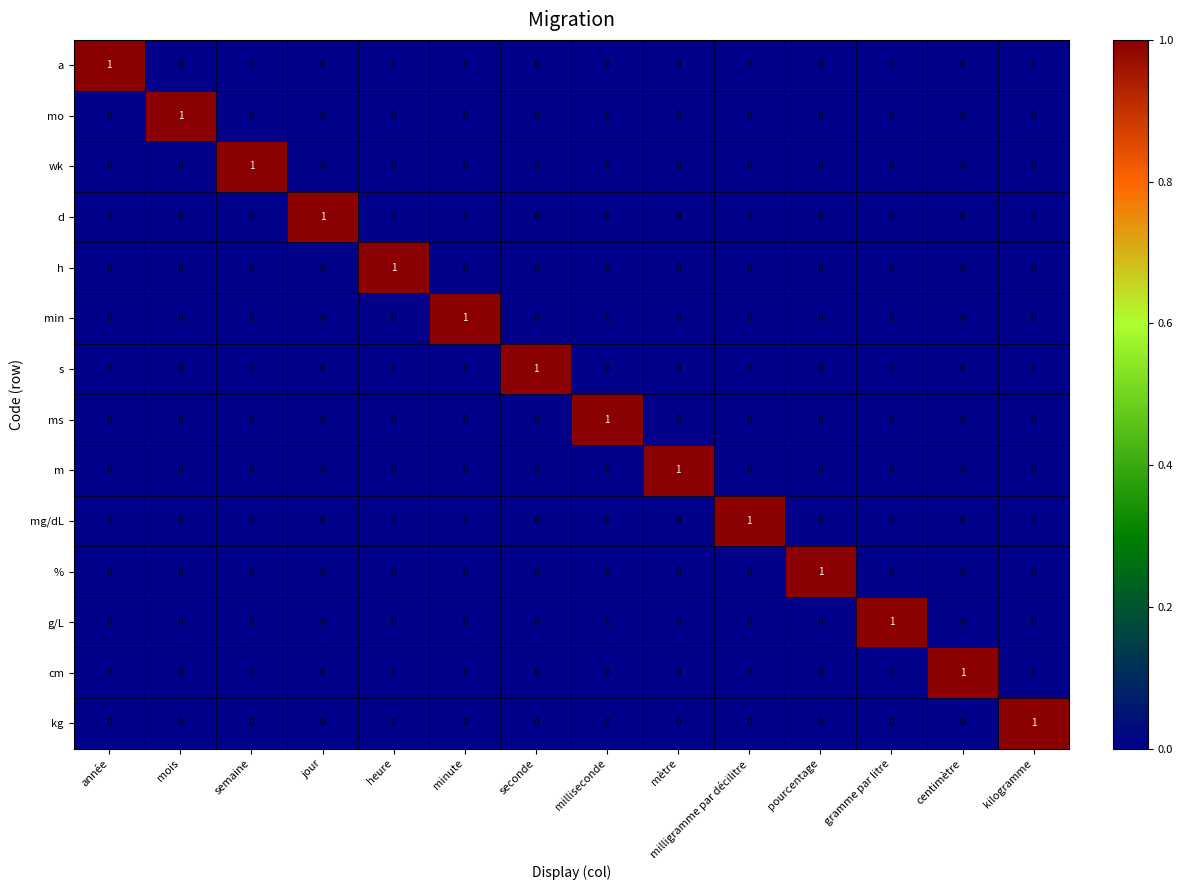

The a series shows 0 at mois. True or false?

True